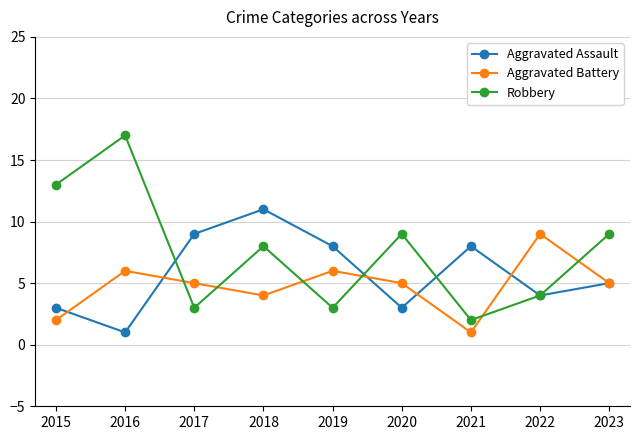

What are all the series names shown in the legend?

Aggravated Assault, Aggravated Battery, Robbery